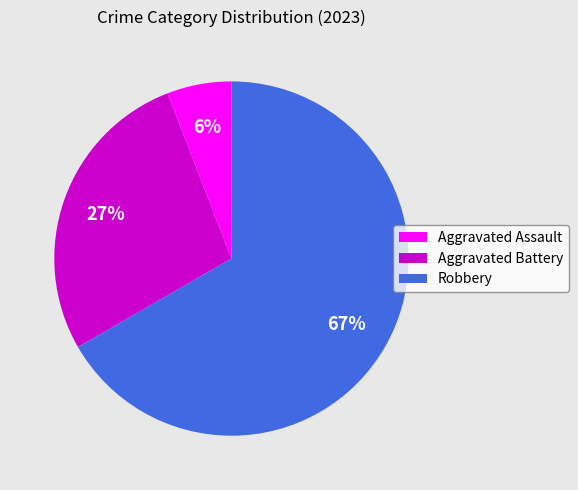

Which slice is the smallest?

Aggravated Assault